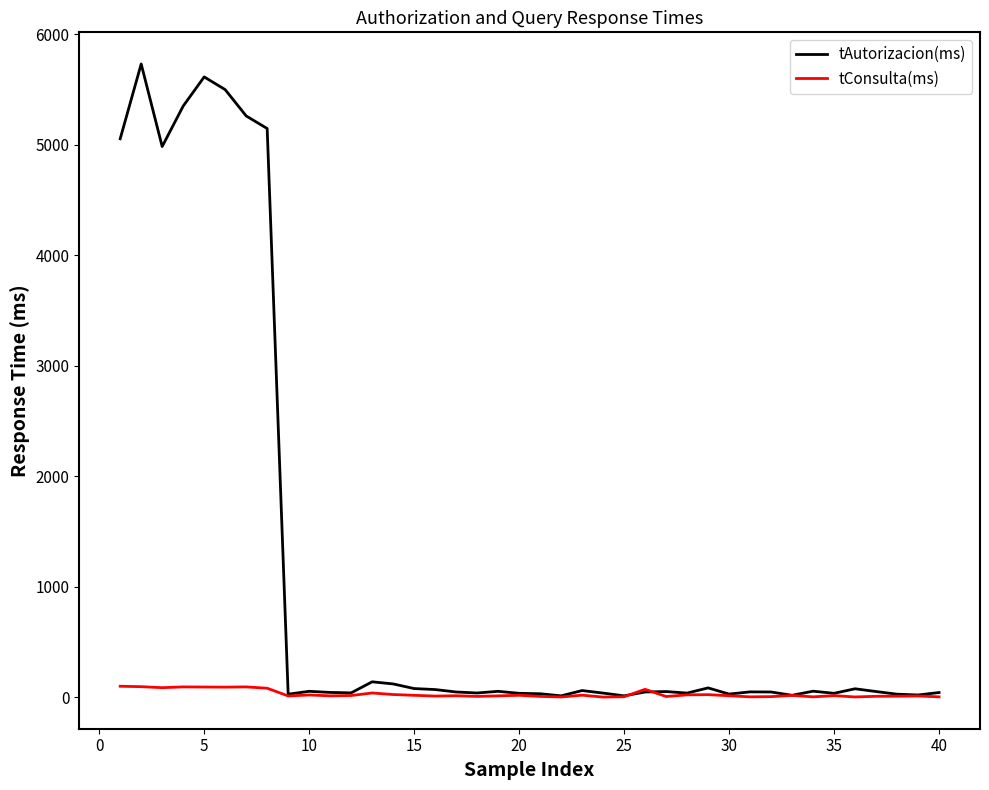

List the series in order of their peak value, lowest first.

tConsulta(ms), tAutorizacion(ms)